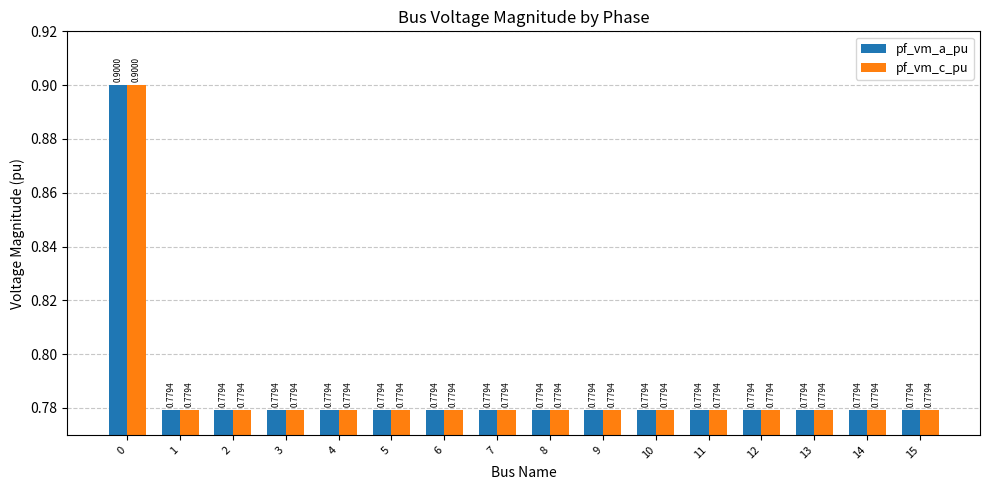

What is the total value across all series at 13?

1.6